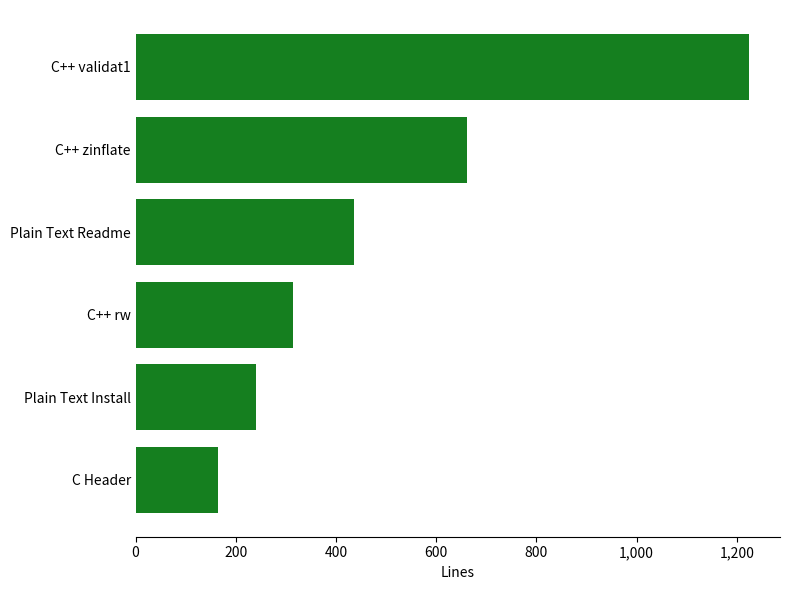

Are the bars grouped side by side (vs. stacked)?

No